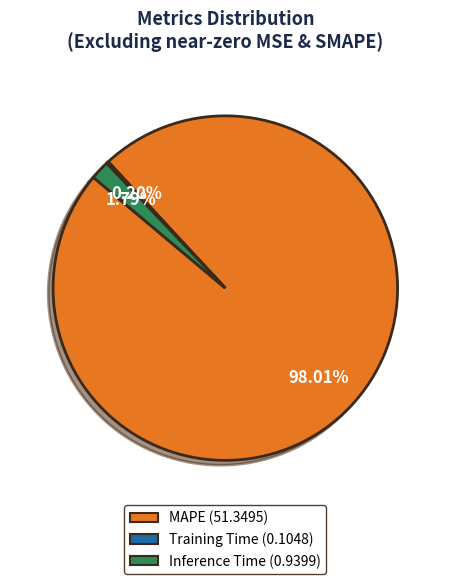

Is MAPE (51.3495) the majority of the pie?

Yes